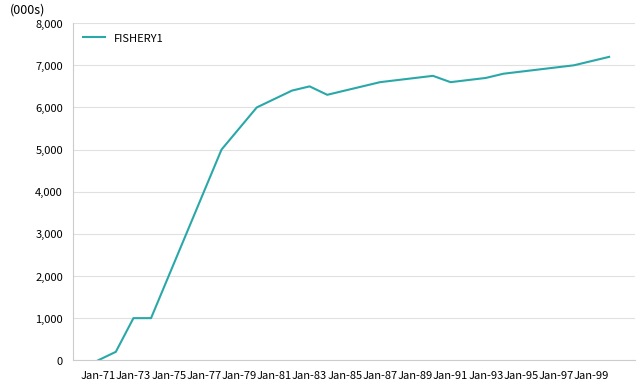

How many positive values are there?

29